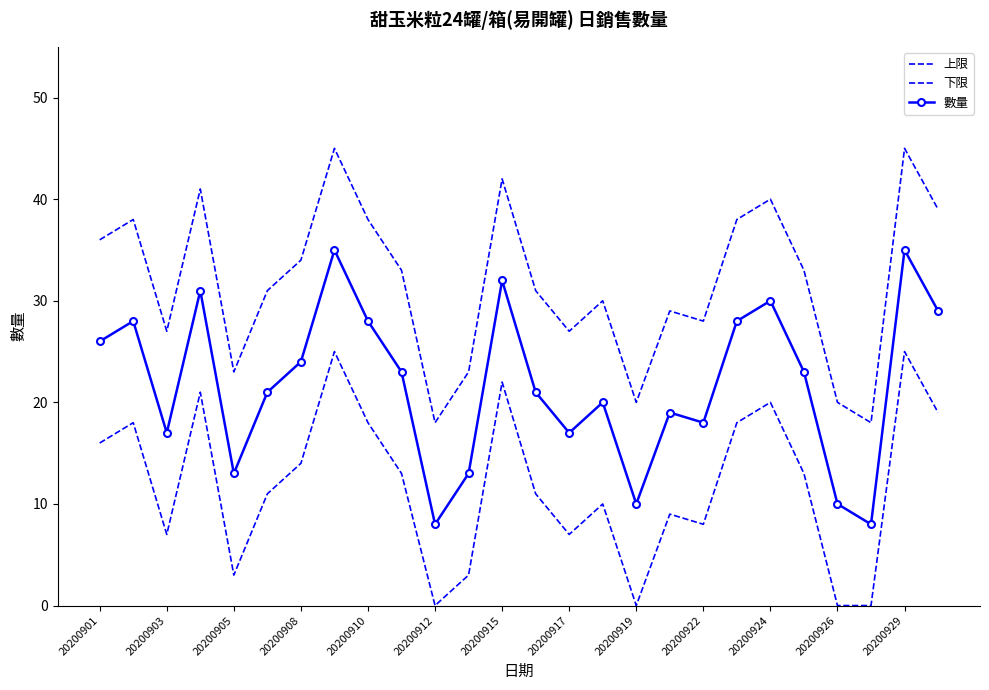

At how many categories does at least one series exceed 32?

13